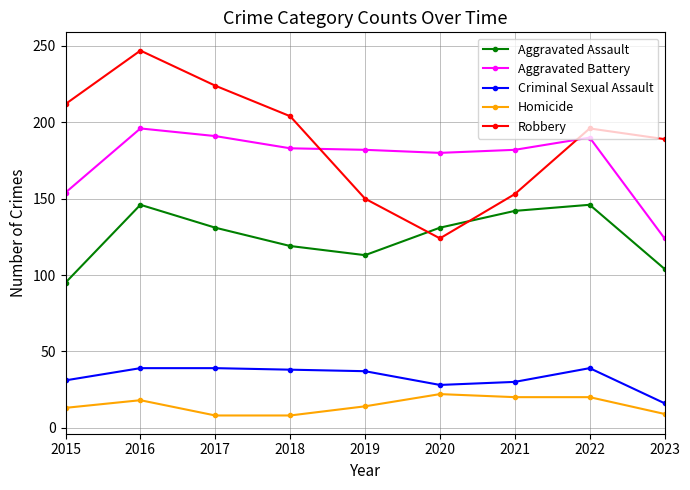

True or false: Aggravated Assault and Aggravated Battery cross at least once.

False